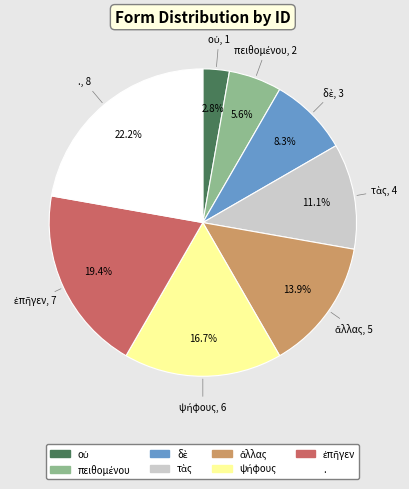

Does any single category account for the majority?

No